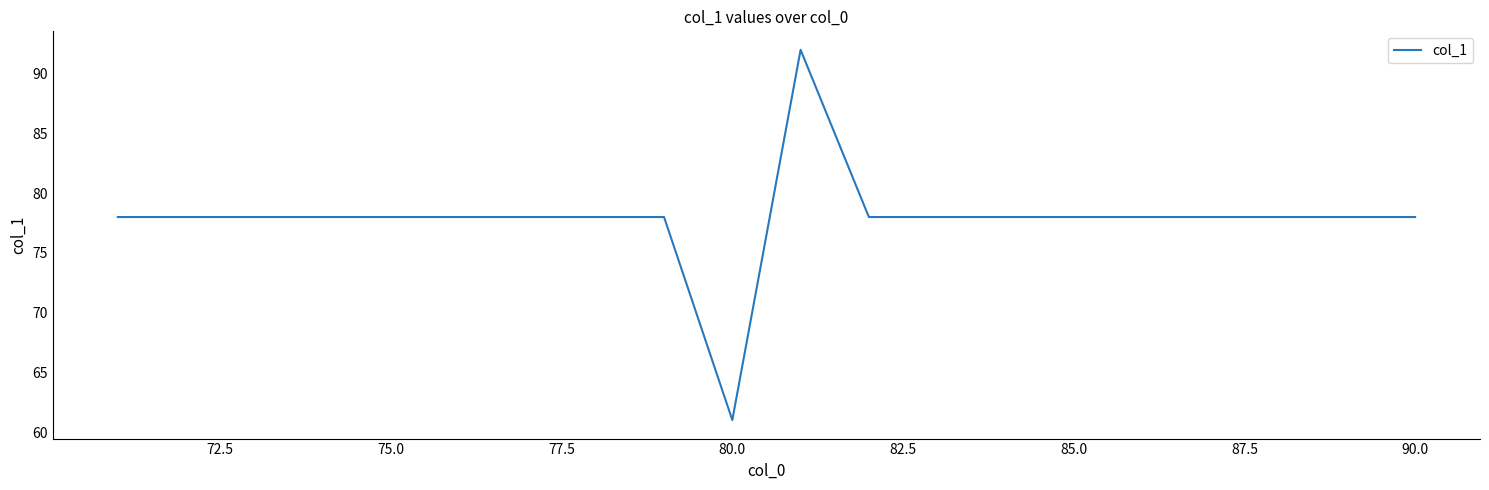

What is the difference between the maximum and minimum values?

31